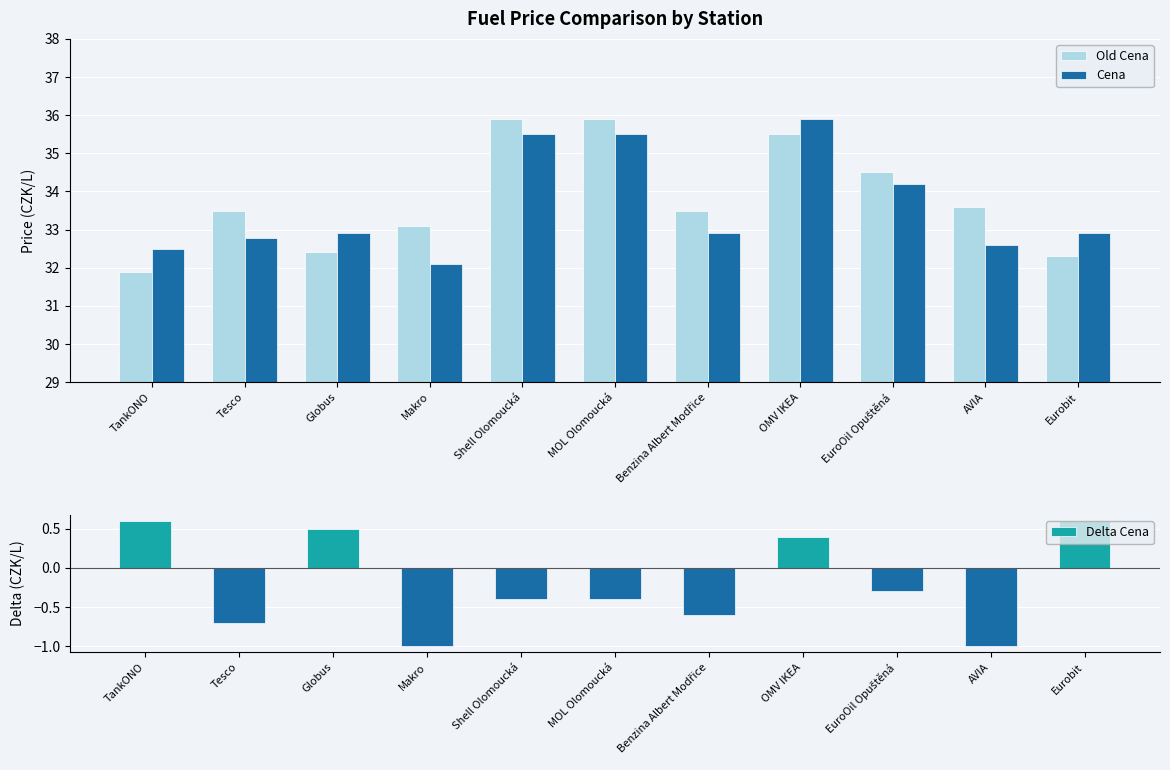

At which category is the sum across all series the highest?

OMV IKEA